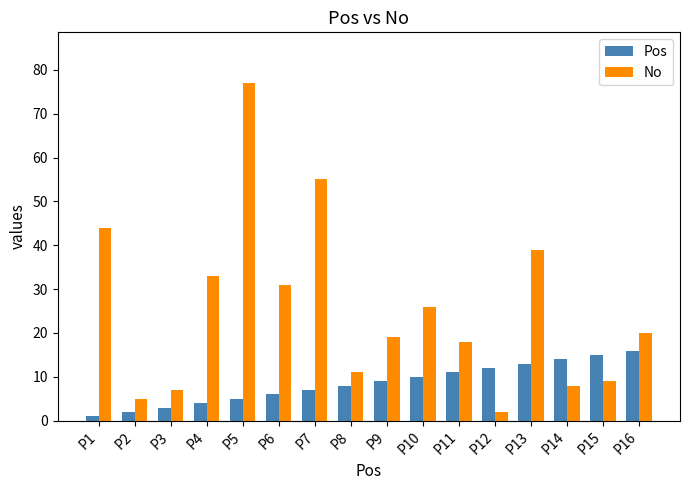

Is it true that No equals 77 at P5?

True